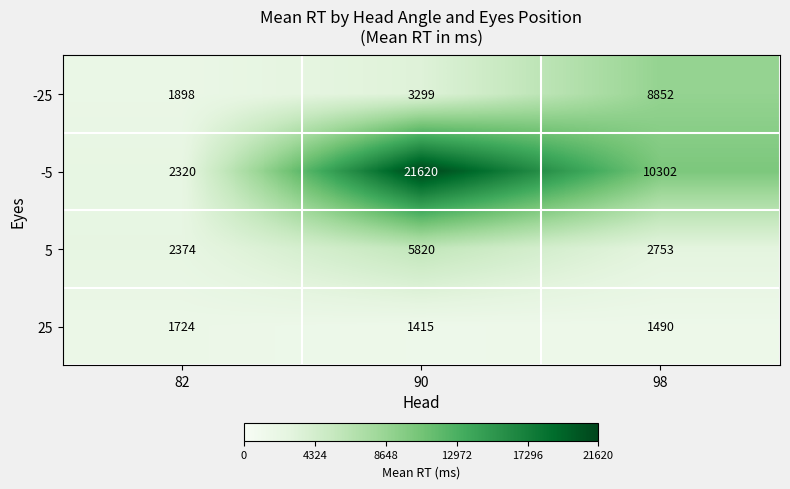

What is the difference between the 25 values at 98 and 90?

75